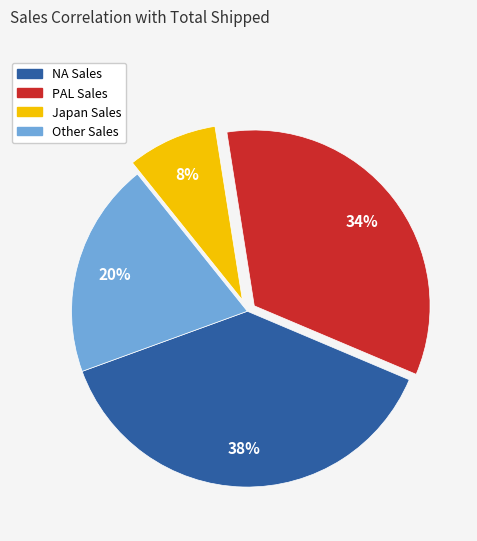

Is there any slice that represents more than half of the pie?

No